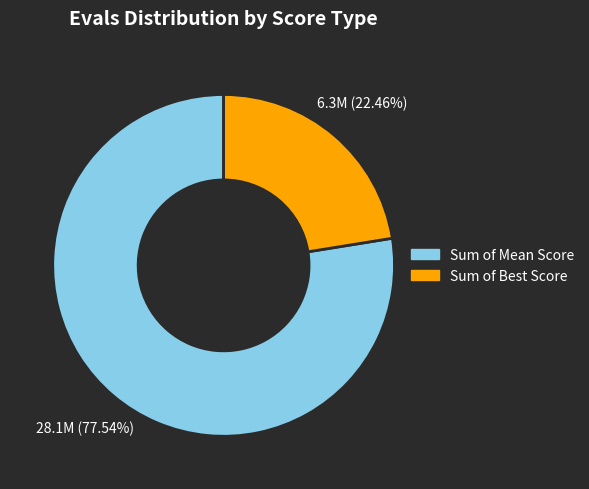

Between Sum of Mean Score and Sum of Best Score, which is larger?

Sum of Mean Score